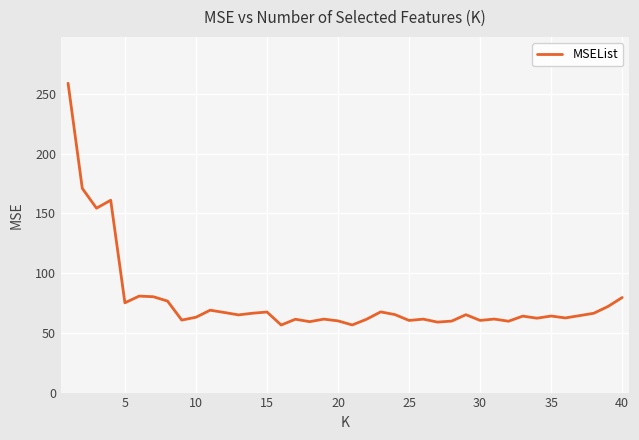

True or false: the data has more than 1 interior local peaks.

True